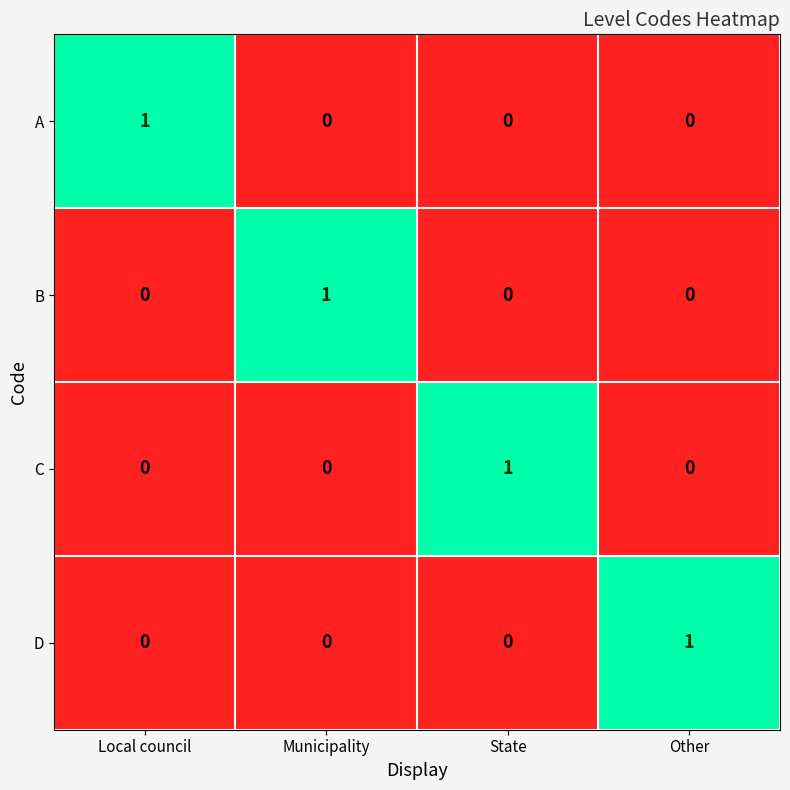

At how many categories does at least one series exceed 0?

4